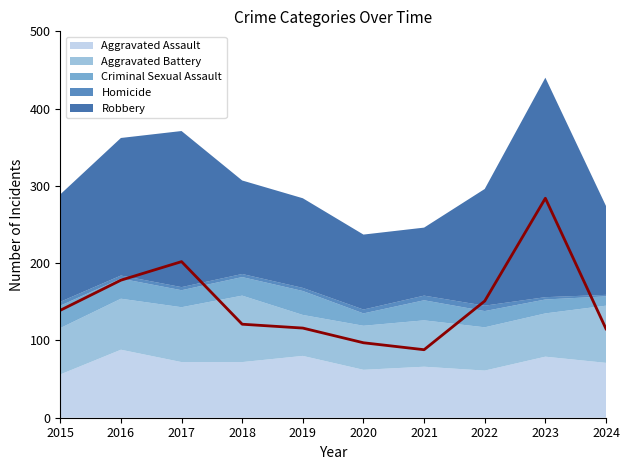

Reading left to right, what are all the values shown in this chart?

Aggravated Assault: 56	88	72	72	80	62	66	61	79	71
Aggravated Battery: 60	66	71	86	53	57	60	56	56	74
Criminal Sexual Assault: 29	26	22	24	31	16	26	21	18	12
Homicide: 5	4	4	4	4	5	6	7	3	2
Robbery: 139	178	202	121	116	97	88	151	284	115